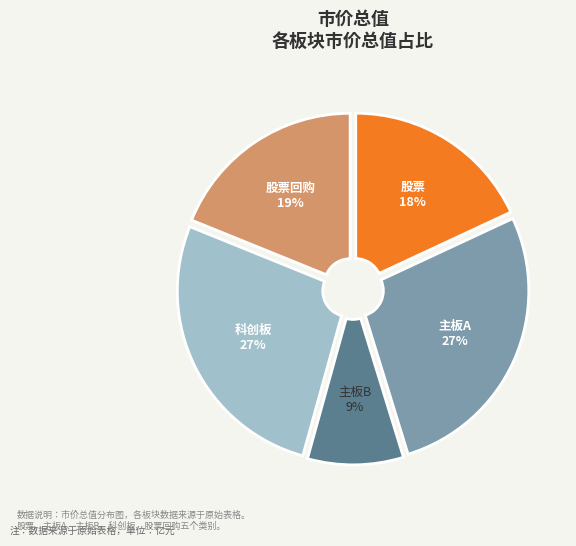

Is there any slice that represents more than half of the pie?

No